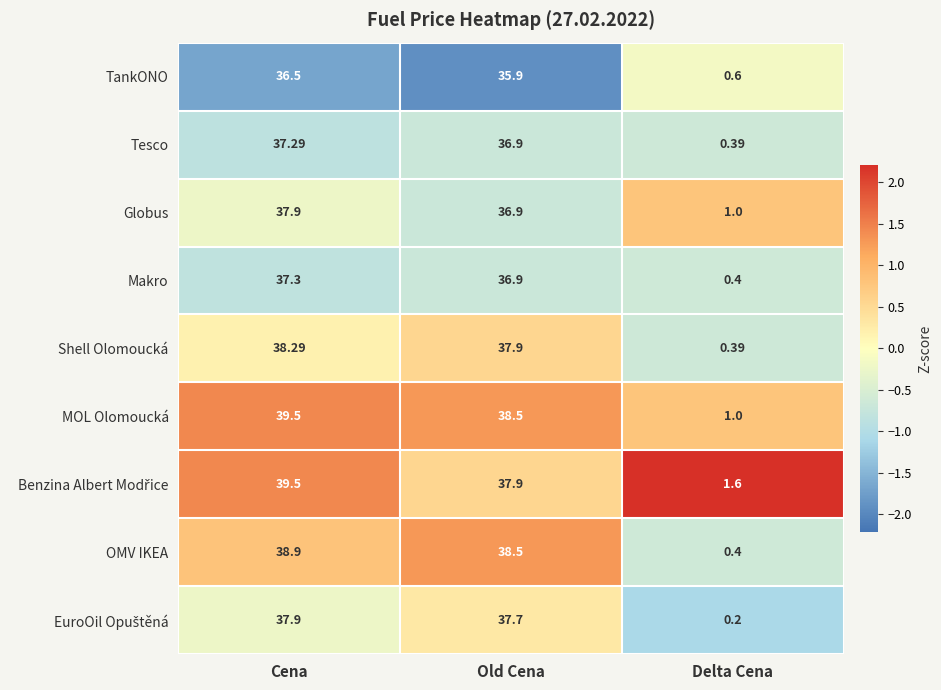

At which category is the sum across all series the highest?

Cena